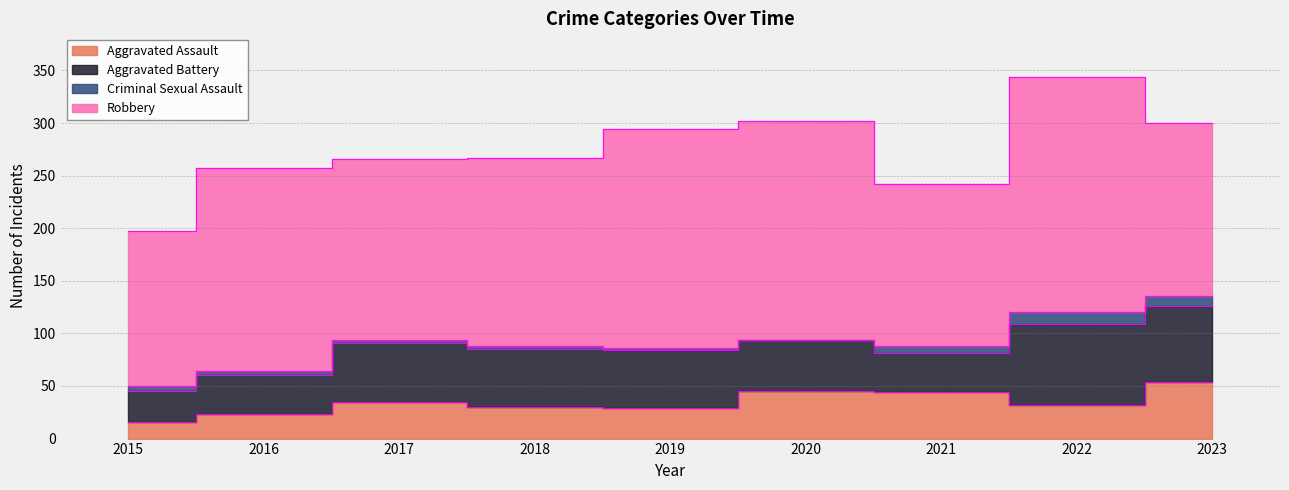

List the series in order of their peak value, highest first.

Robbery, Aggravated Battery, Aggravated Assault, Criminal Sexual Assault